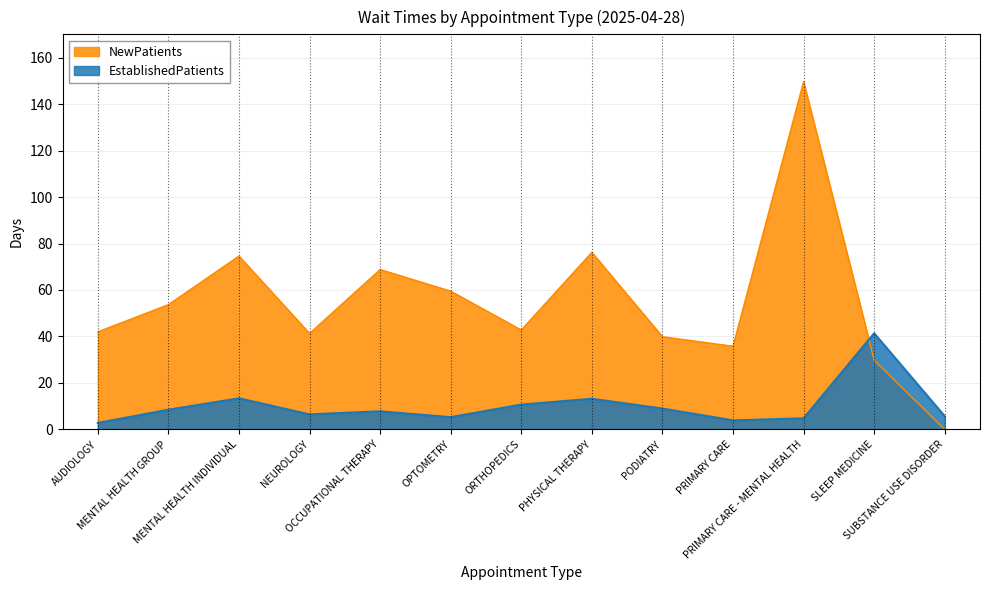

How many times do EstablishedPatients and NewPatients cross each other?

1